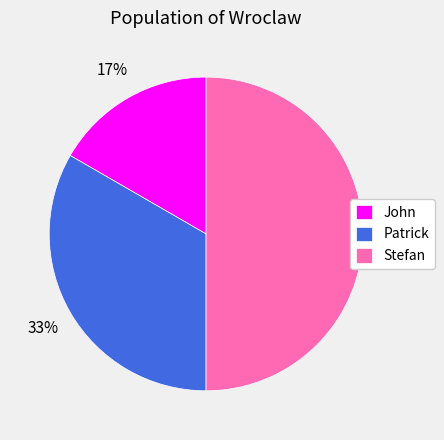

To the nearest percent, what portion does Stefan represent?

50%